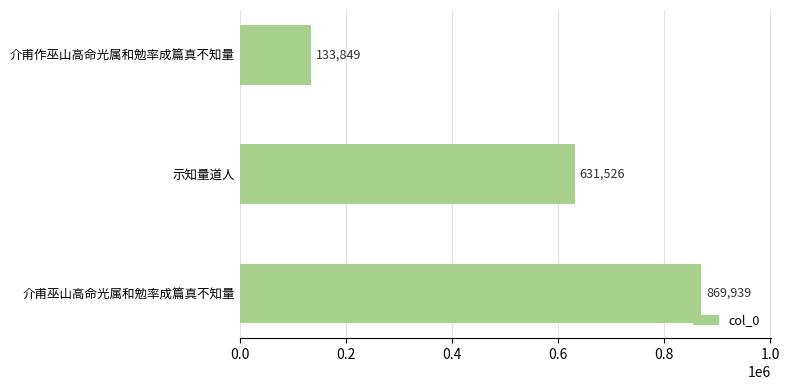

Reading top to bottom, what are all the values shown in this chart?

133849	631526	869939